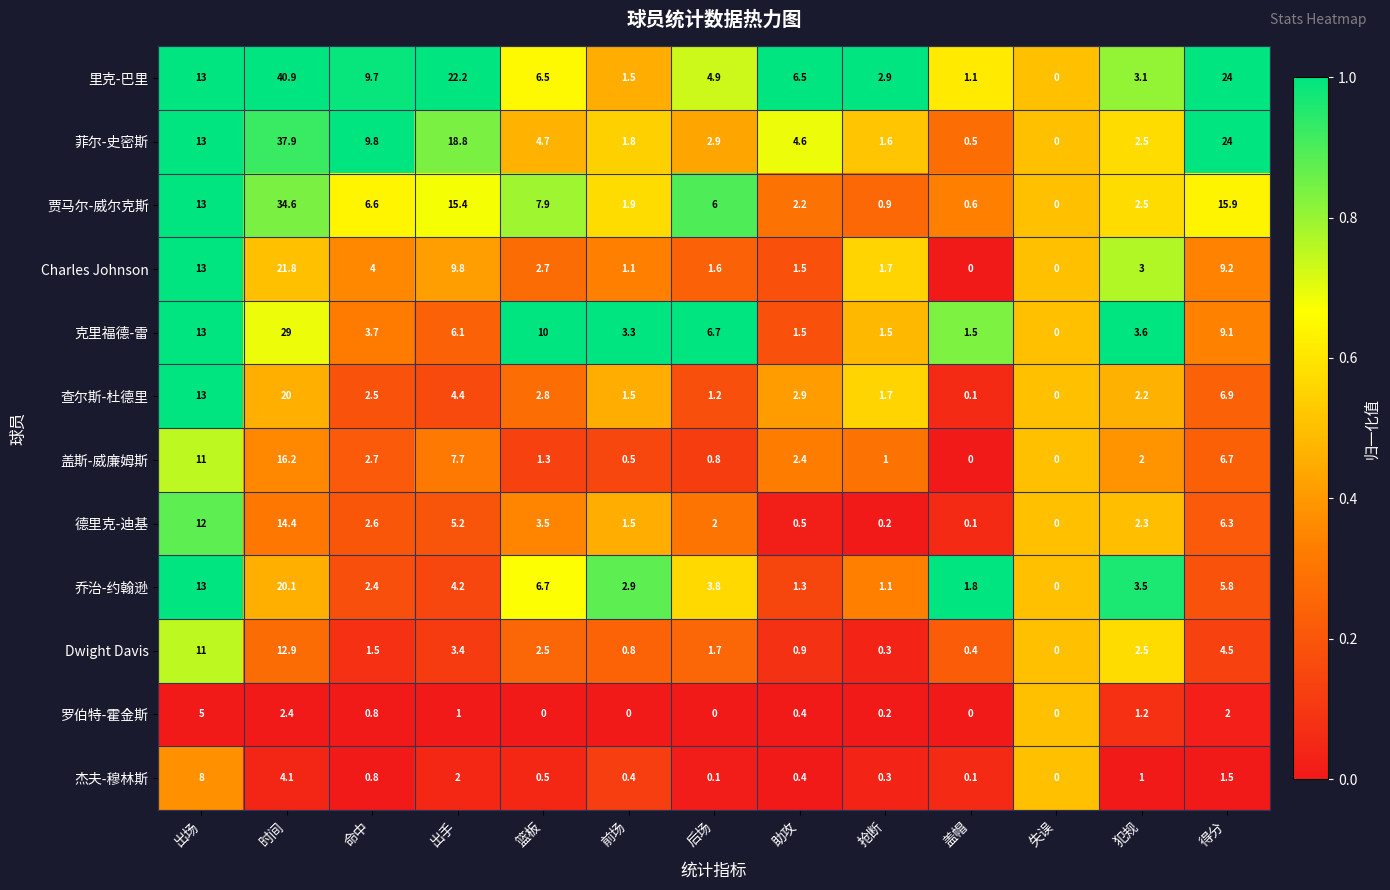

Between 失误 and 犯规, which series saw the biggest shift?

克里福德-雷